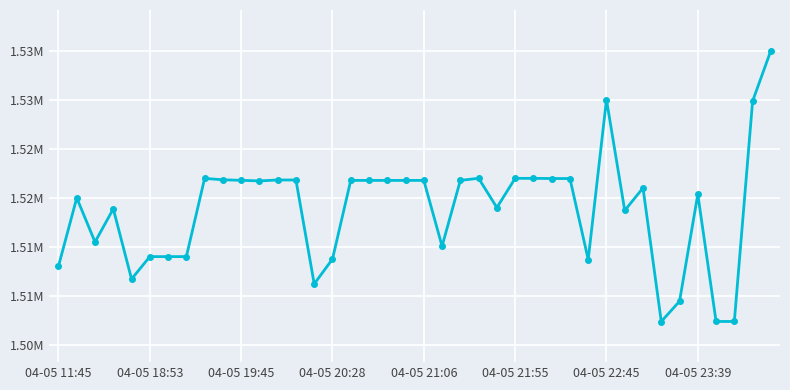

Does the chart have visible grid lines?

Yes